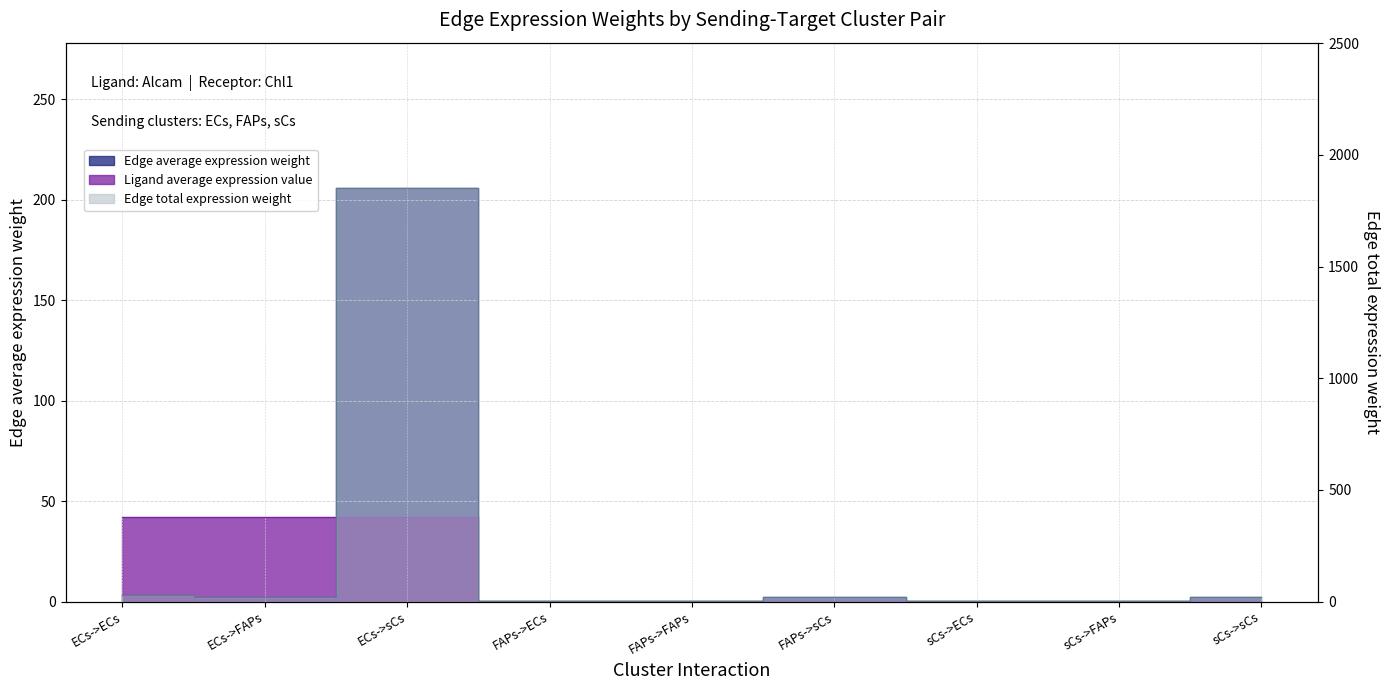

Where is the first local minimum for Edge average expression weight?

ECs->FAPs